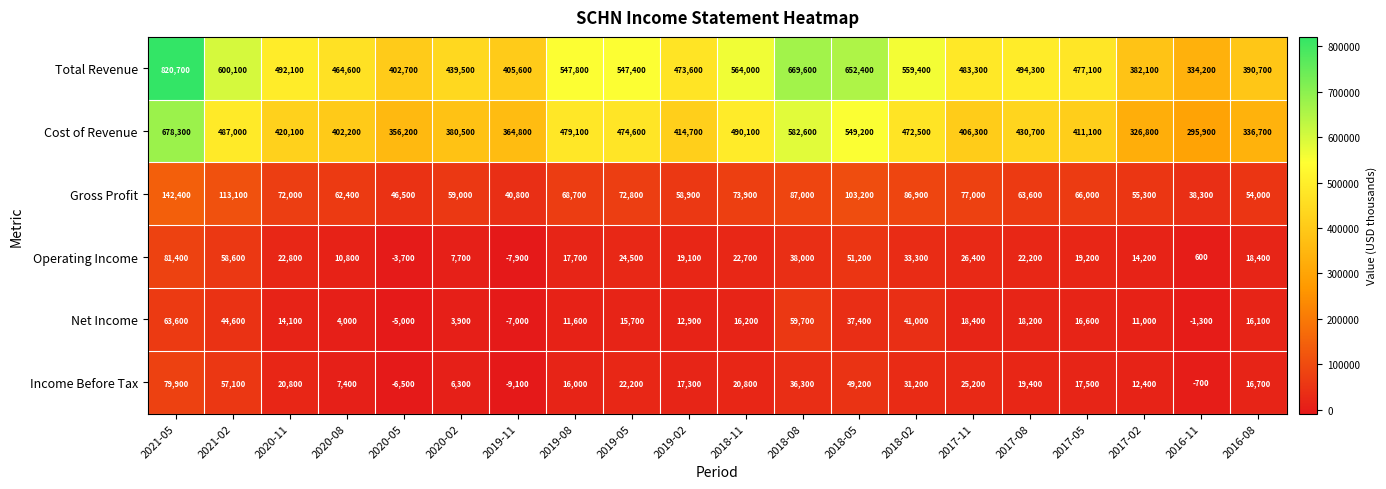

What is the approximate value of Income Before Tax at 2016-11, to the nearest 50?

-700